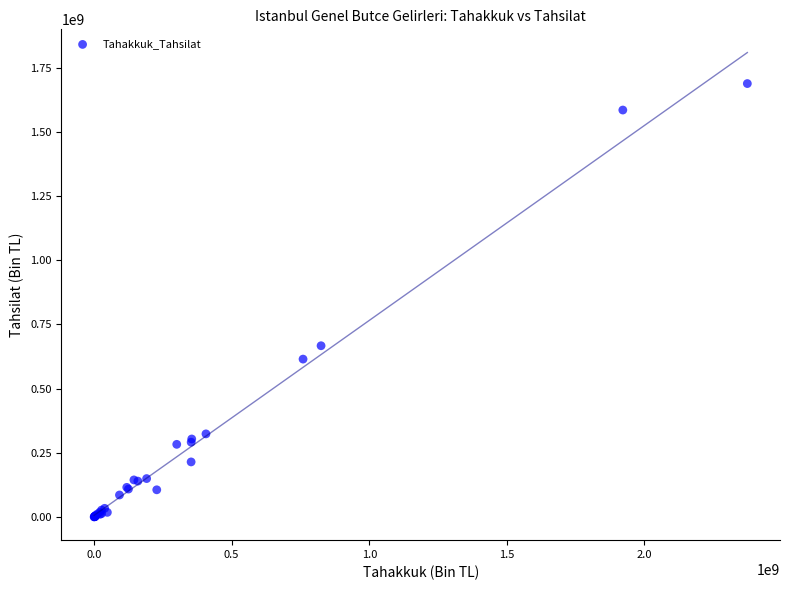

What Y value in the scatter plot is closest to 843958268?

666814255.6